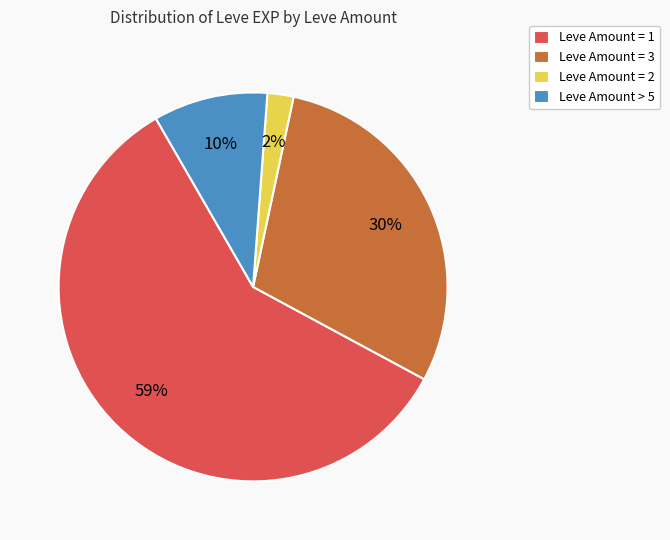

Approximately how many times larger is the value at Leve Amount > 5 compared to Leve Amount = 3?

0.3